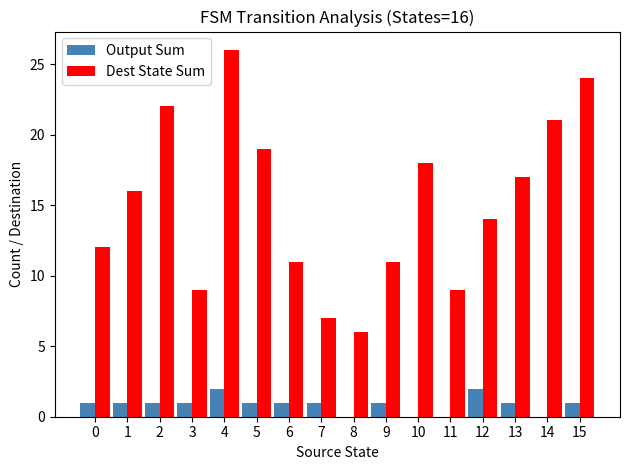

Which category has the highest value across all series?

4